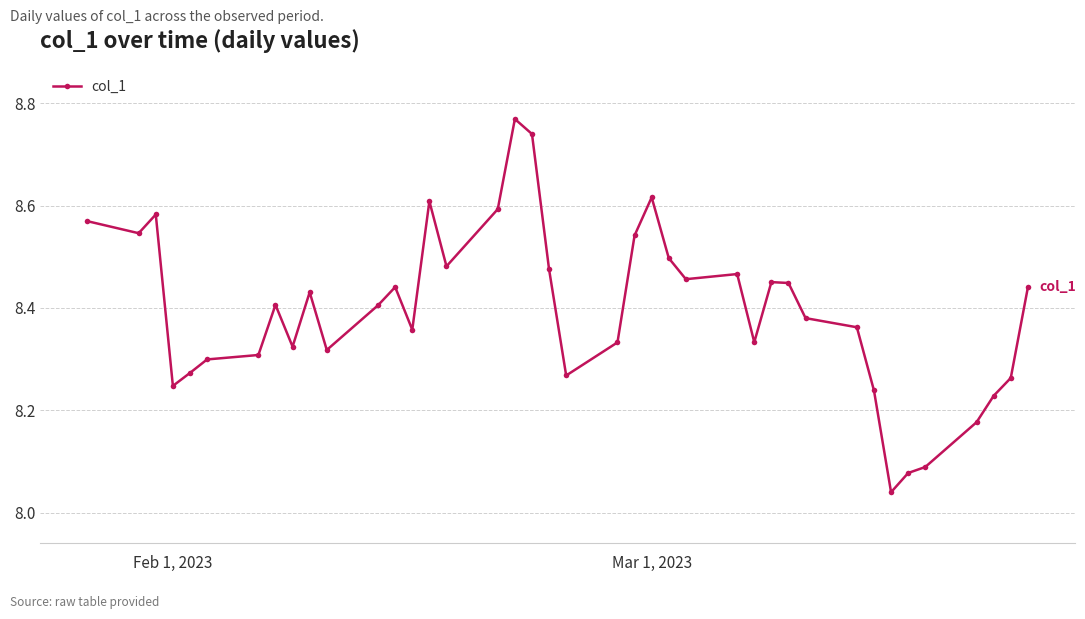

True or false: the data has more than 0 interior local peaks.

True